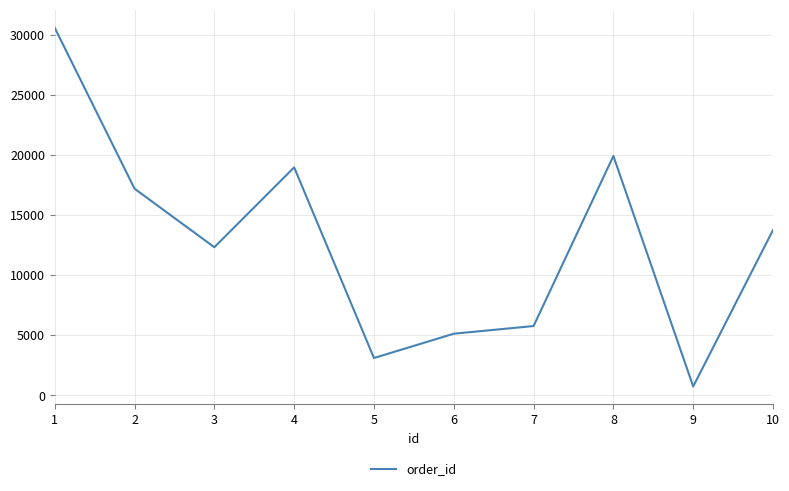

Reading left to right, extract all data points from this chart.

1=30605	2=17208	3=12334	4=18983	5=3109	6=5133	7=5772	8=19931	9=740	10=13766